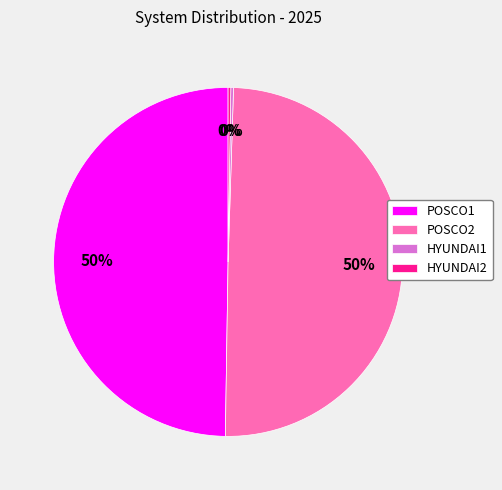

Is it true that POSCO1 is 35% of the pie?

False